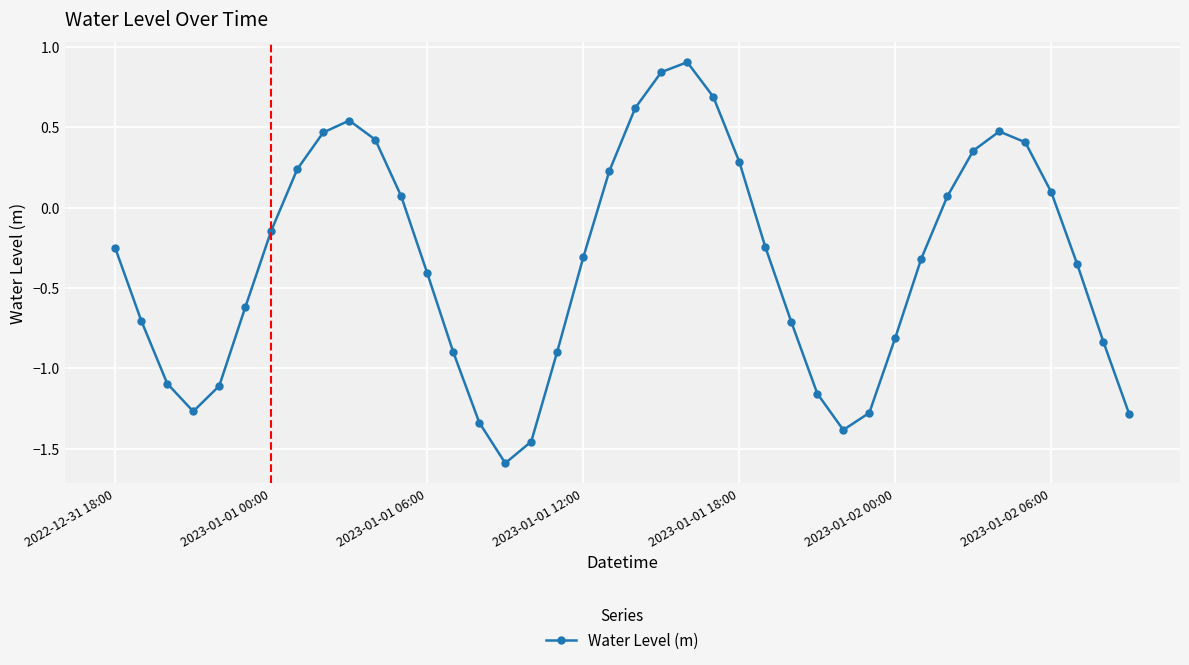

How many points are lower than both their immediate neighbors (excluding endpoints)?

3